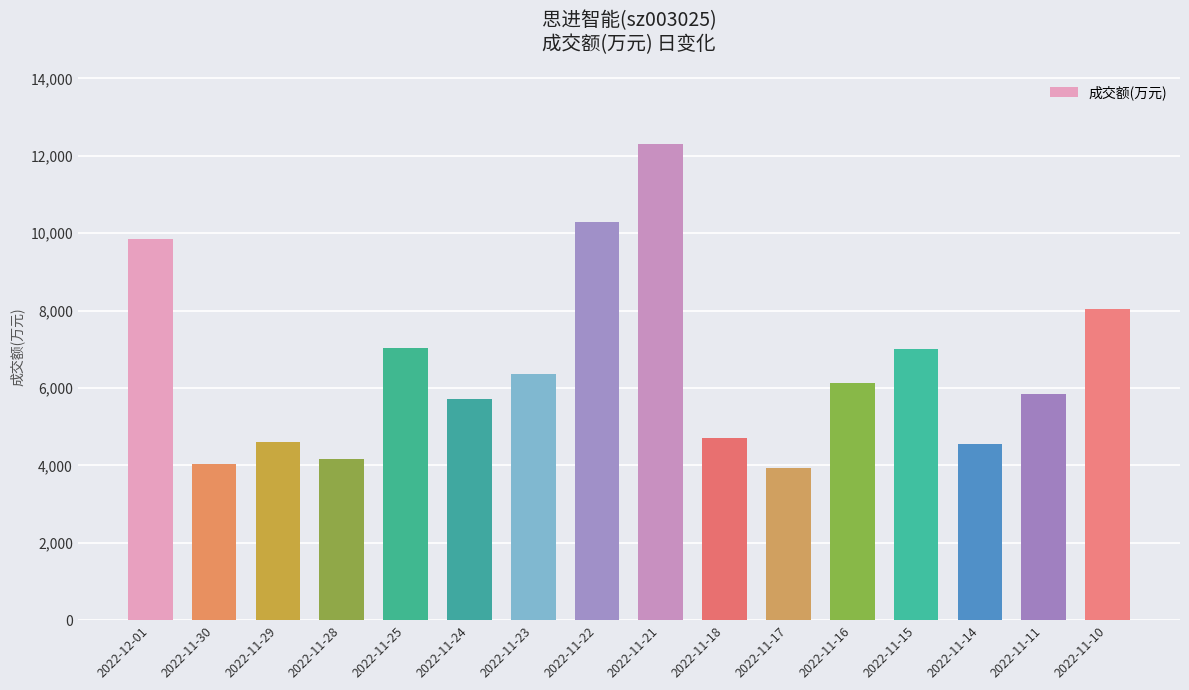

Is it true that the value at 2022-12-01 is 9839?

True